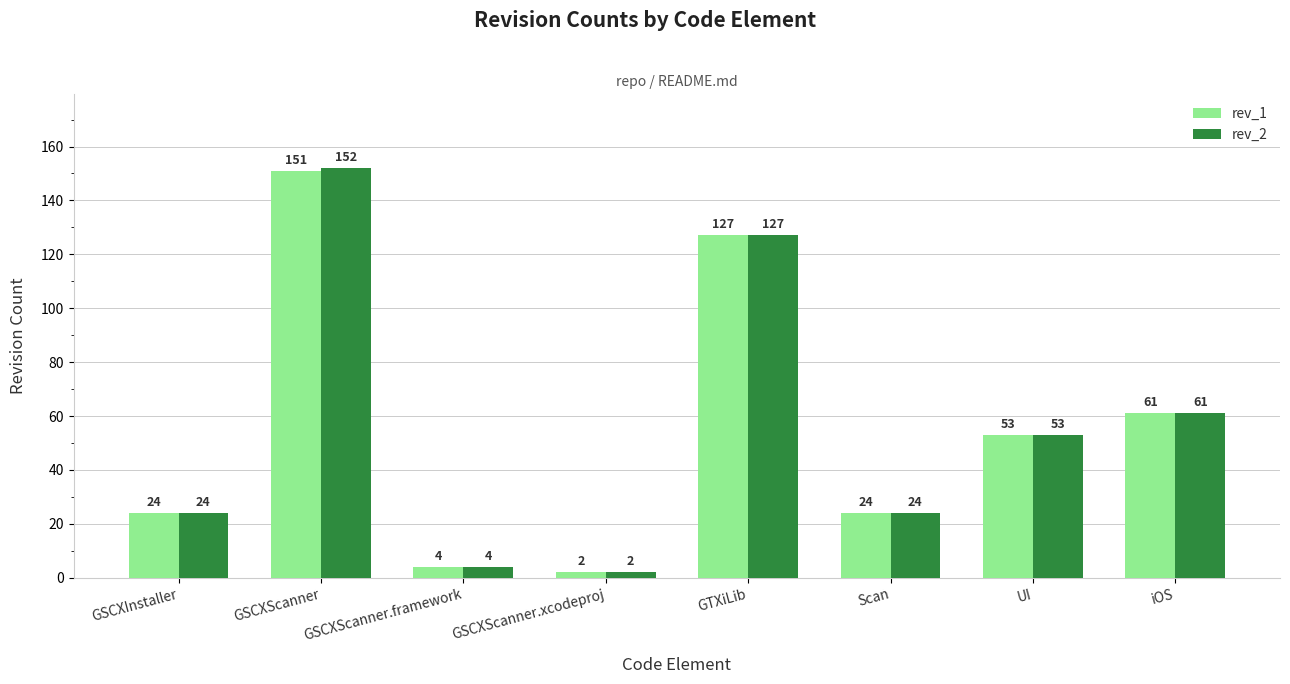

What is the sum of the rev_2 values at Scan and GSCXScanner.xcodeproj?

26